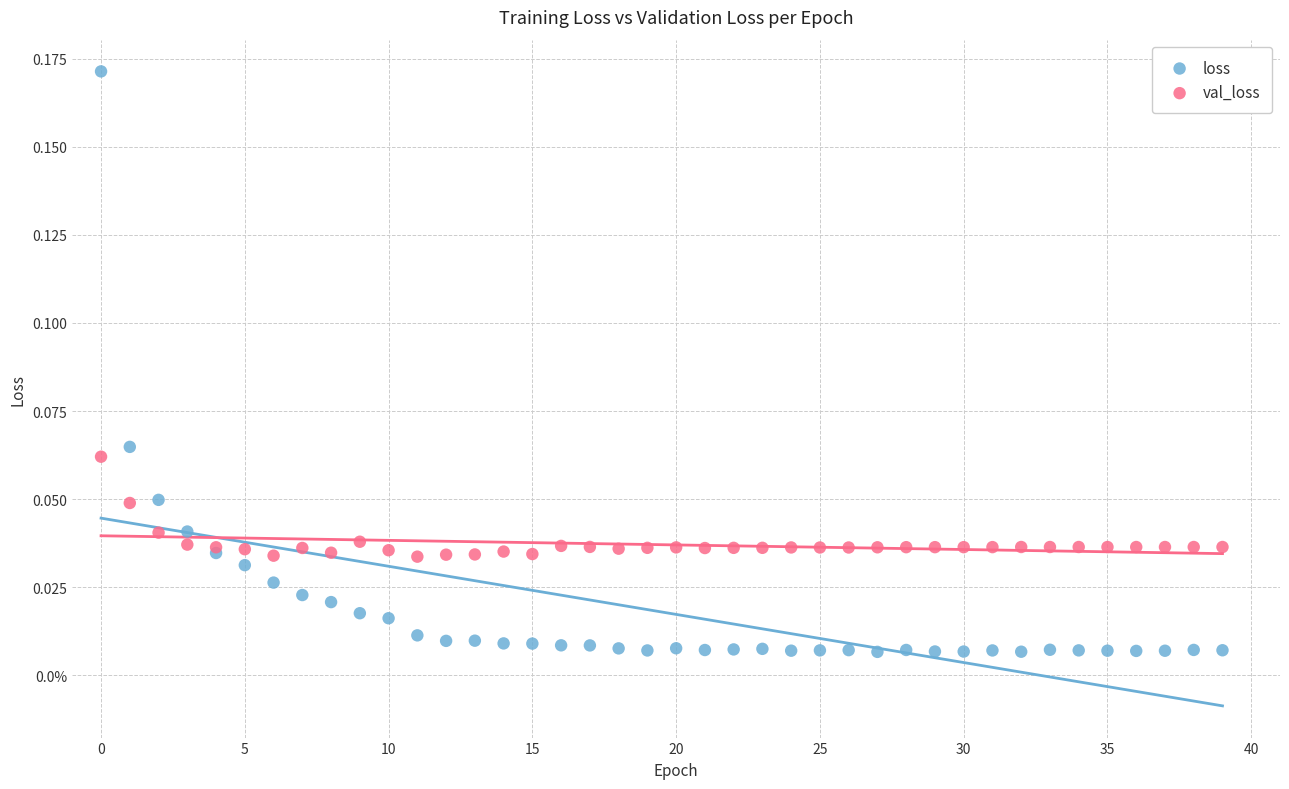

Which series contains the lowest Y value?

loss